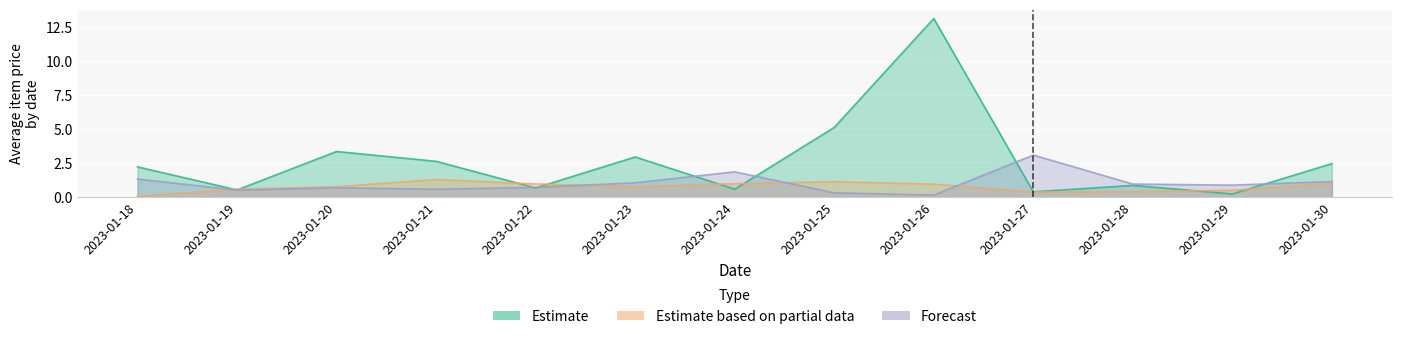

At which category does the chart reach its minimum across all series?

2023-01-18